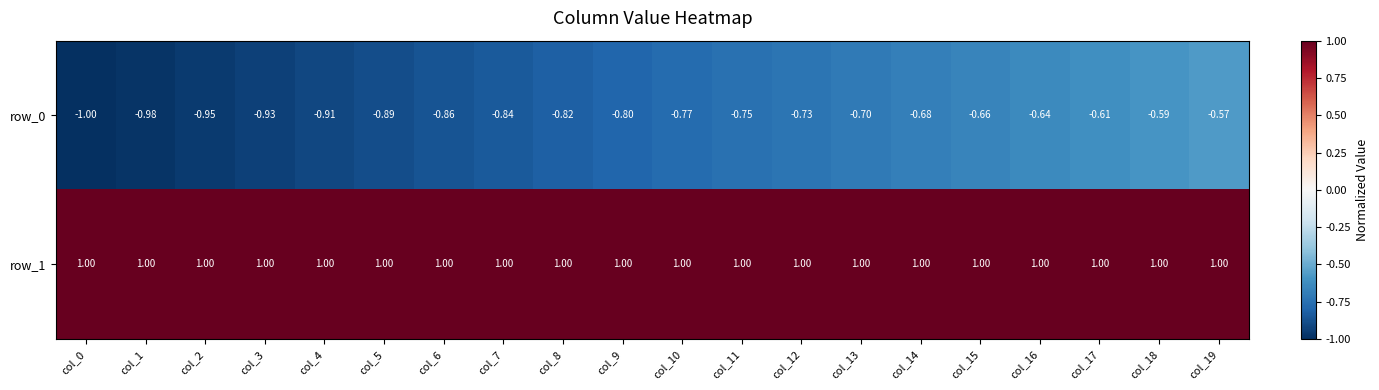

How many series are shown in this chart?

2